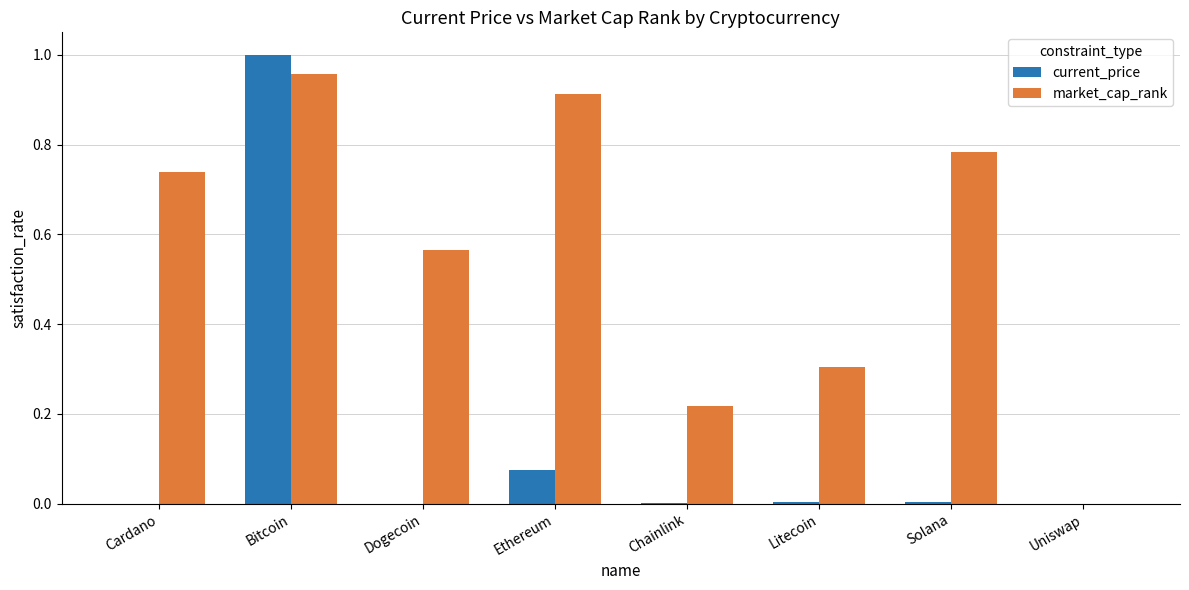

Which category has the highest value in the market_cap_rank series?

Bitcoin